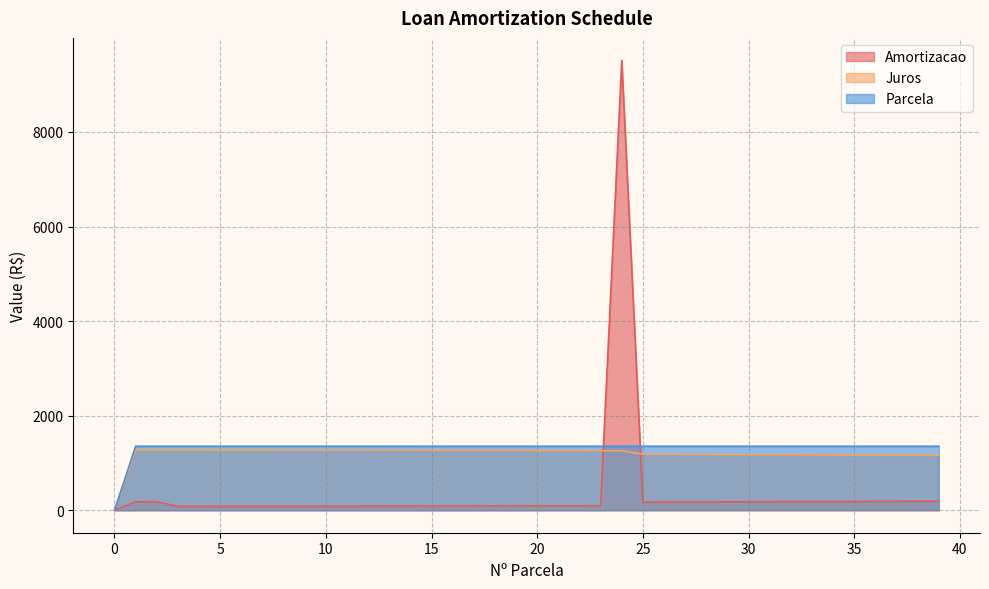

At which category is the sum across all series the highest?

24